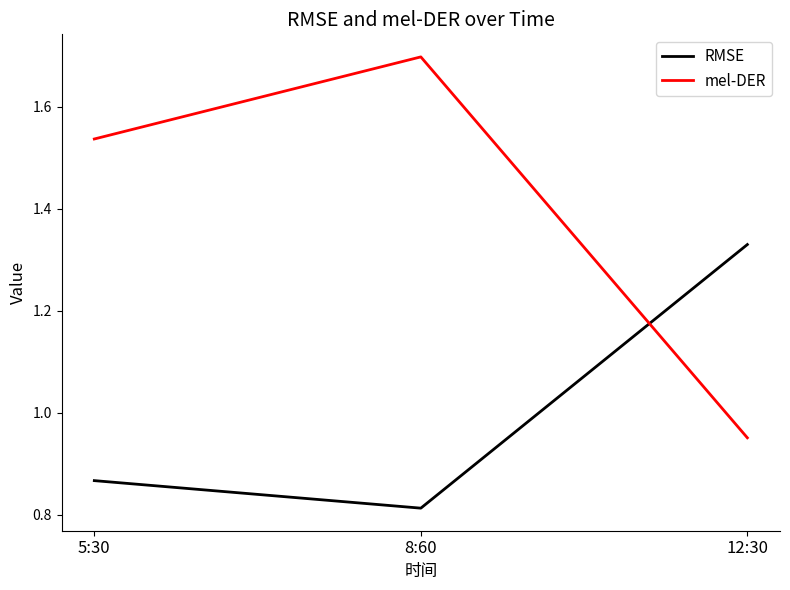

Which category has the highest value across all series?

8:60